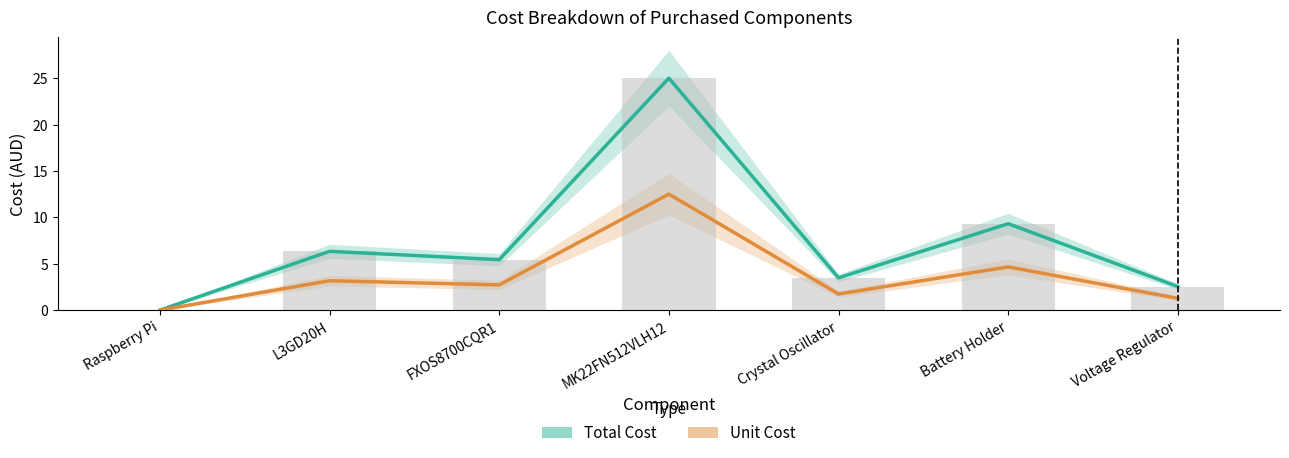

At which category is the sum across all series the highest?

MK22FN512VLH12